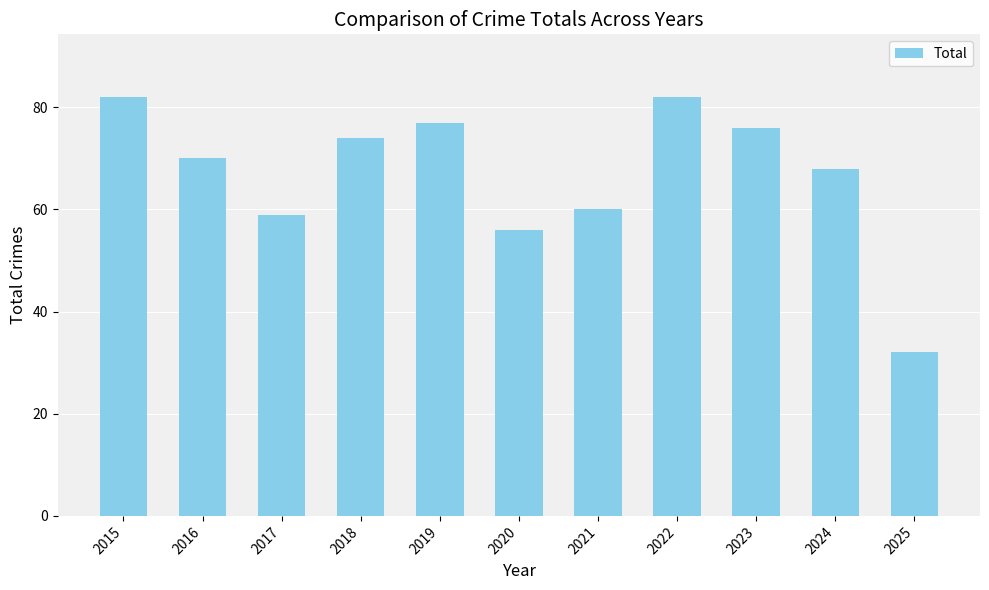

What is the value of the 4th bar from the left?

74